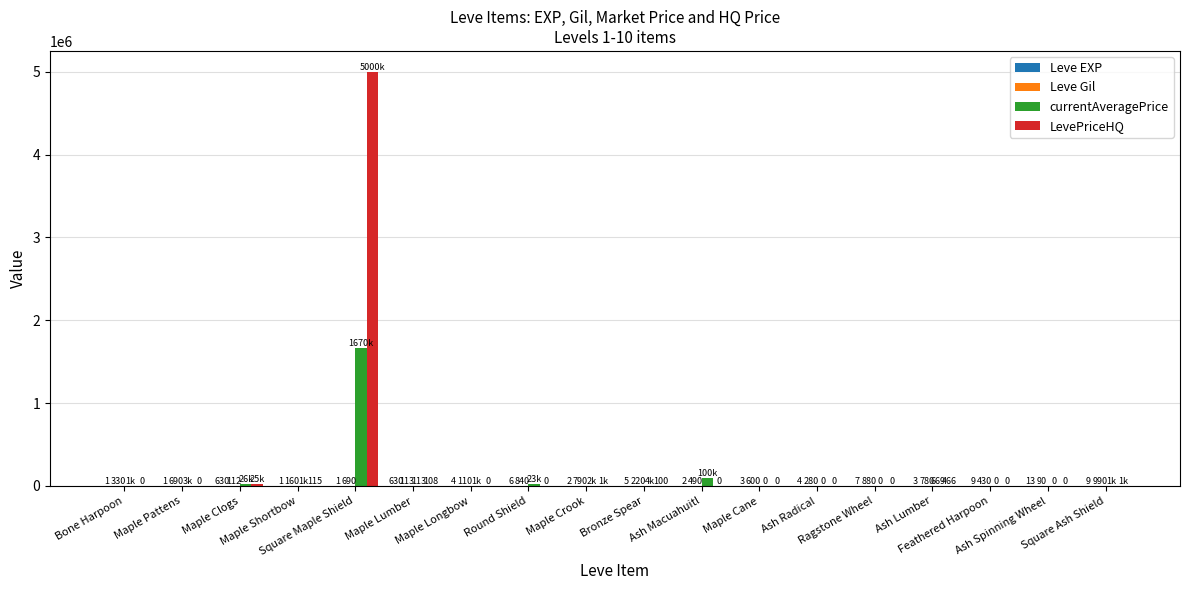

Which series has the largest total across all categories?

LevePriceHQ